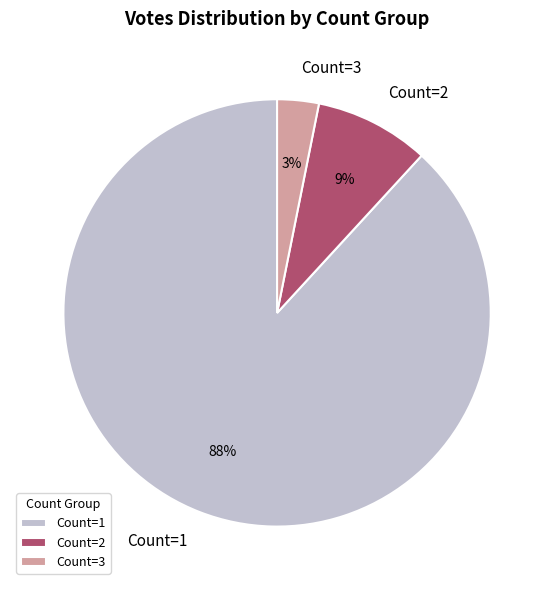

Is it true that Count=3 is 15% of the pie?

False